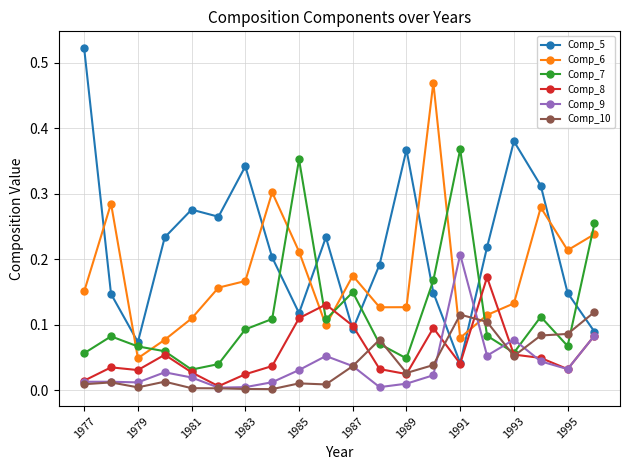

After their last crossing, which series has the higher values: Comp_9 or Comp_7?

Comp_7